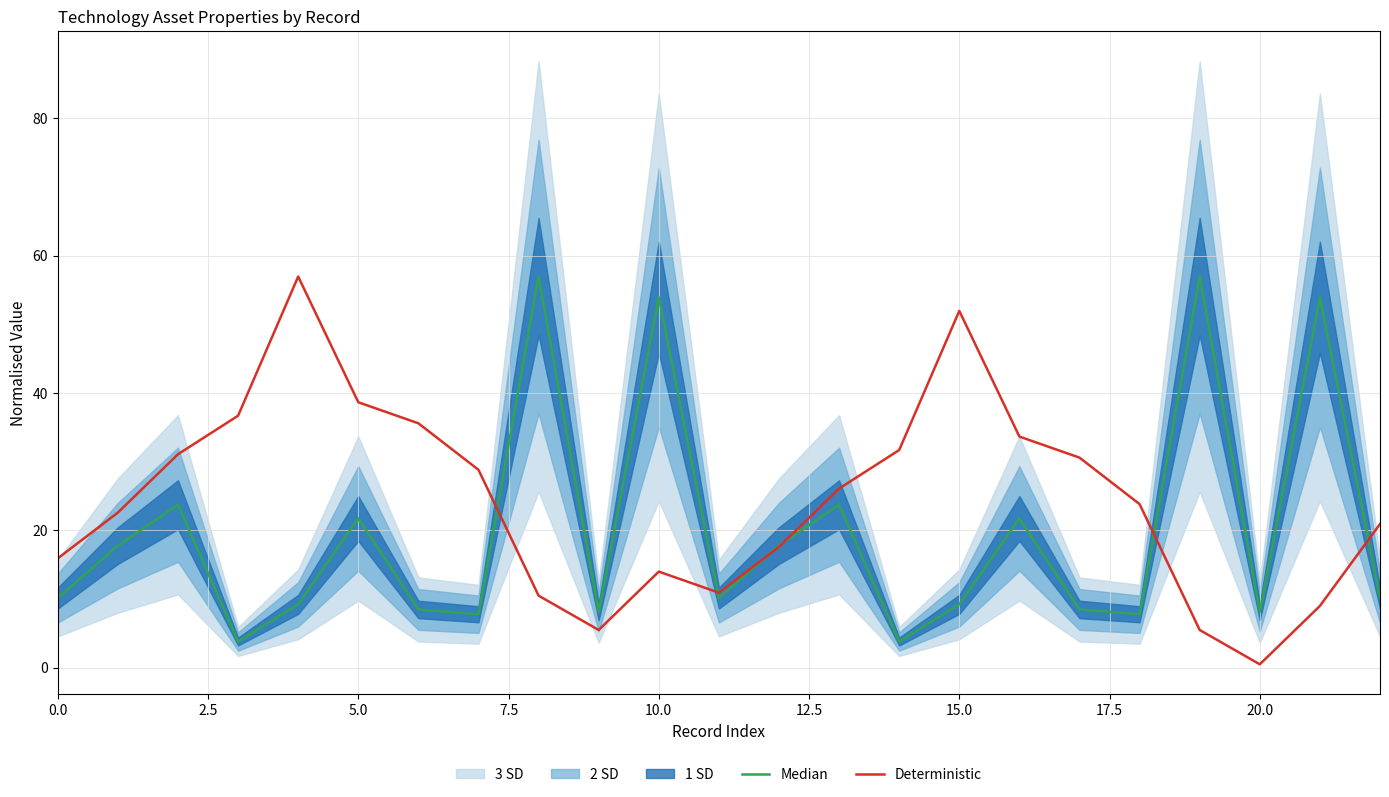

Which series has the largest range (max minus min)?

Deterministic